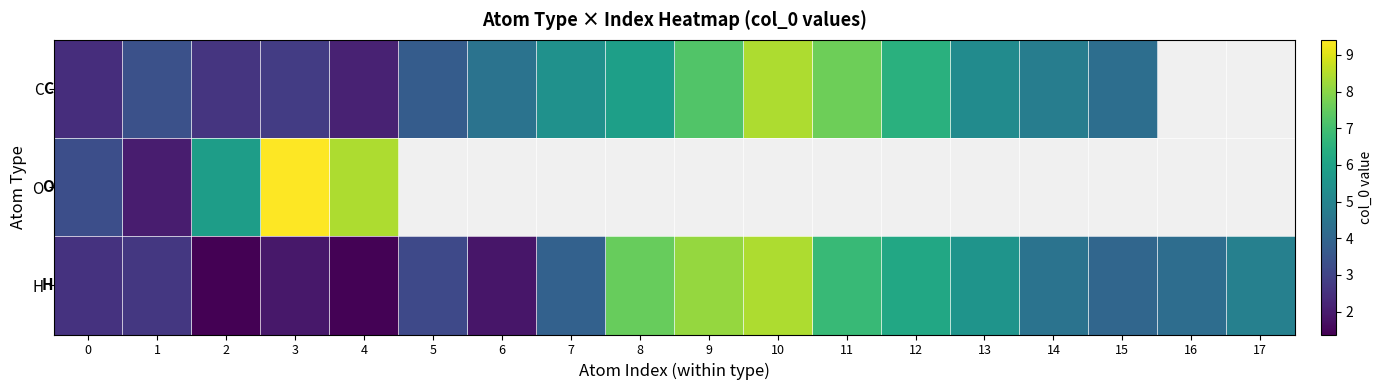

Which series has the widest spread of values?

O